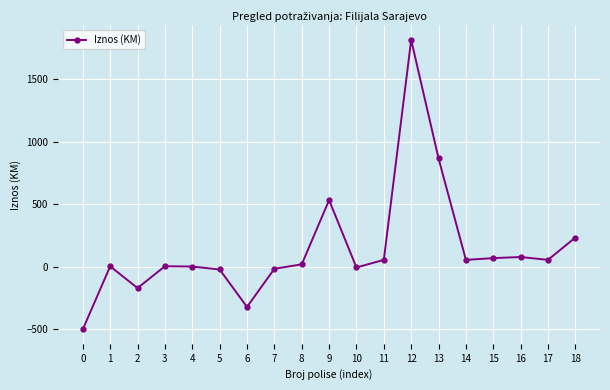

How many data points does each series have?

19